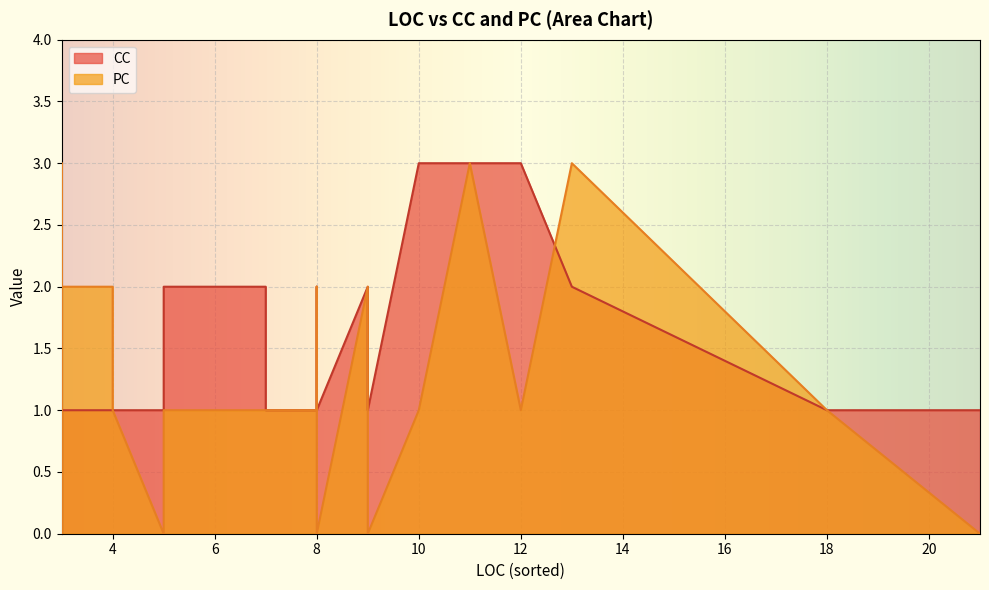

Is it true that CC equals 1 at 5?

True